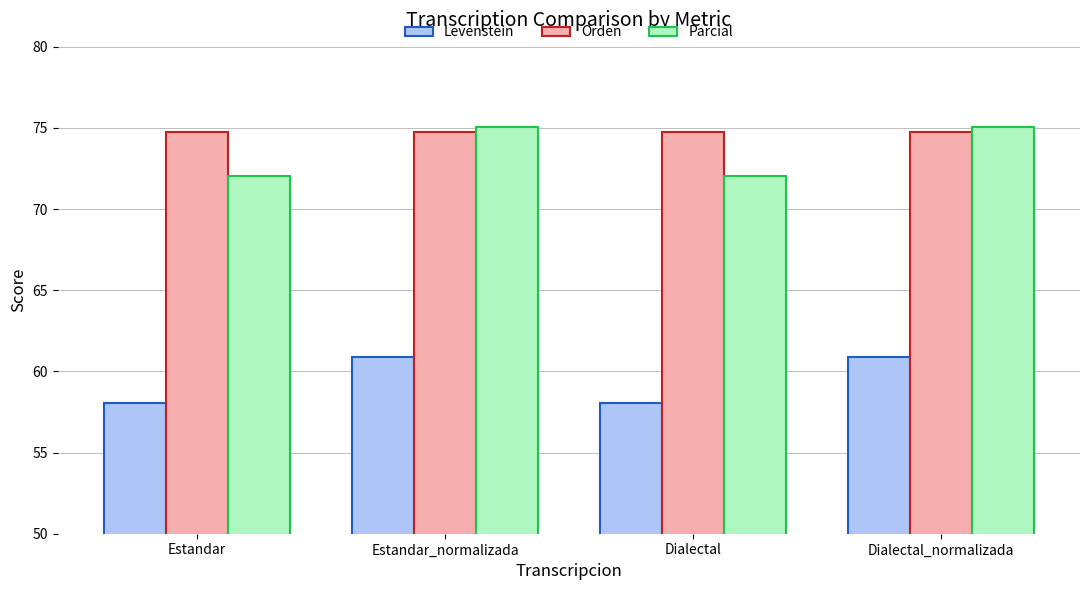

True or false: Orden has a value of 74.7 at Dialectal_normalizada.

True